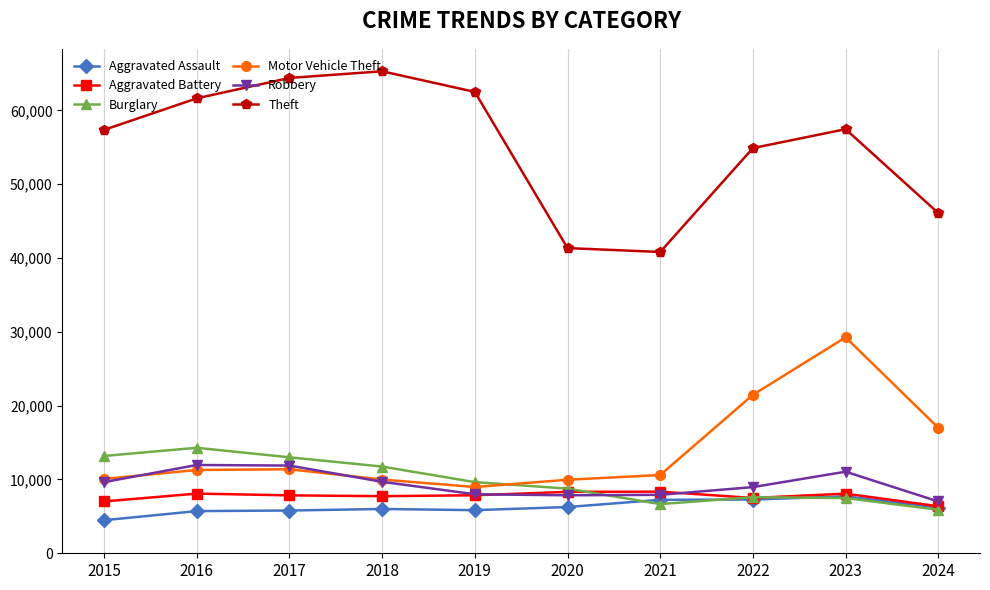

The Theft series shows 69923 at 2021. True or false?

False